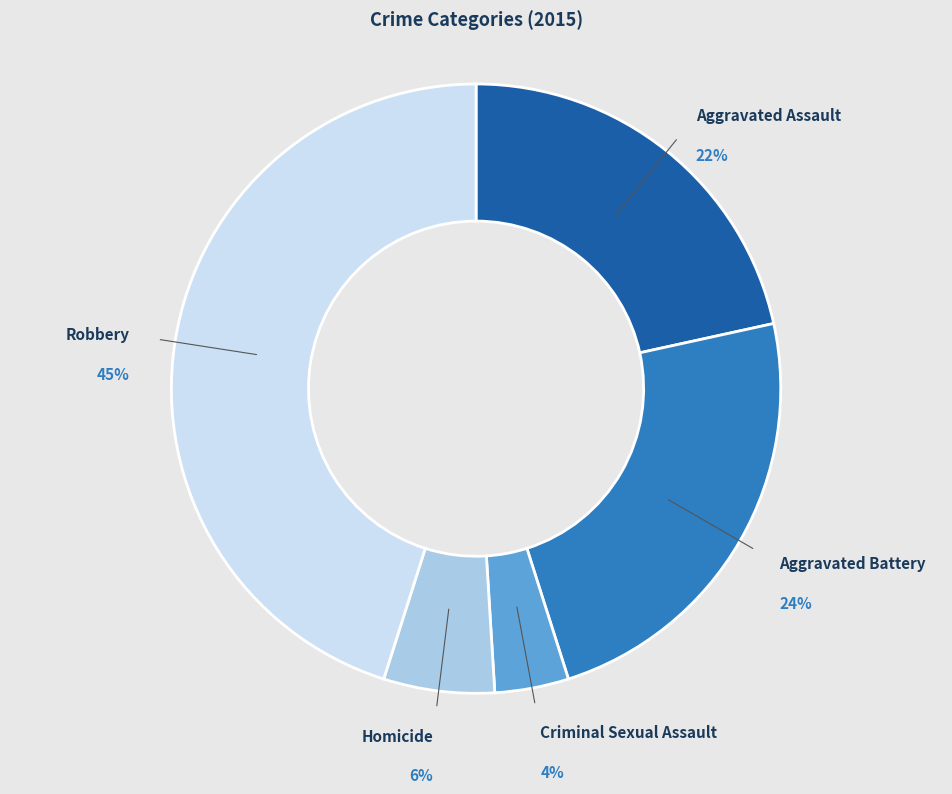

The Aggravated Assault slice represents 22% of the pie. True or false?

True